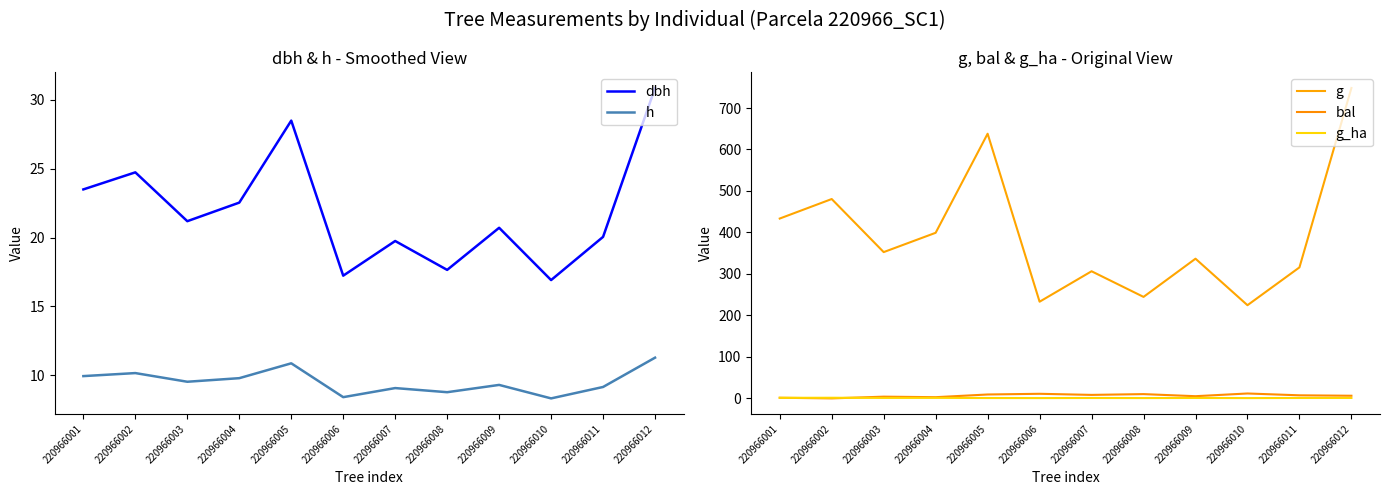

Does the chart display data point markers on the line(s)?

No